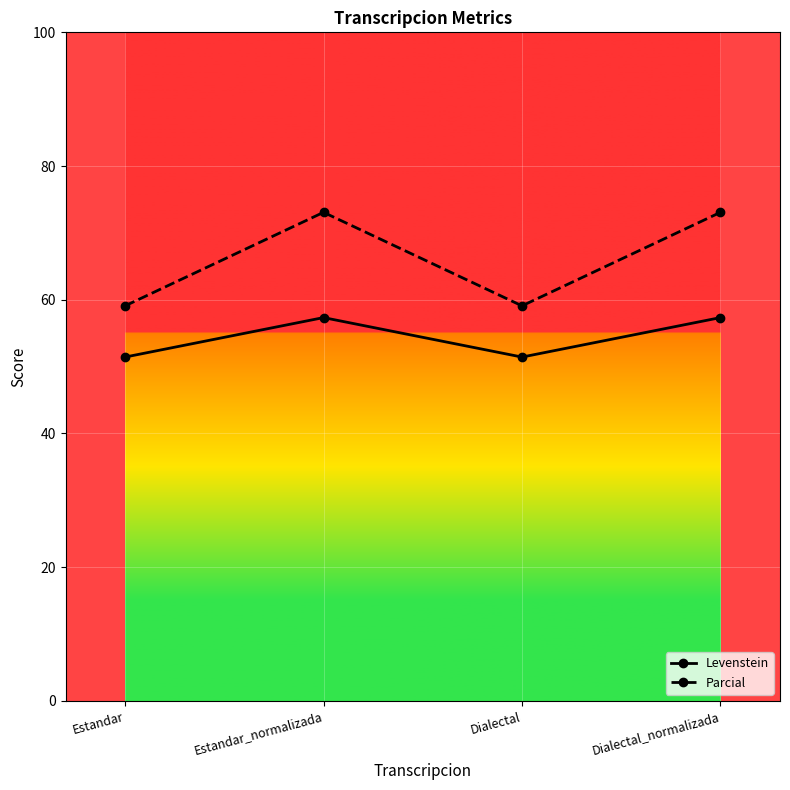

Reading right to left, list all the values displayed in this chart.

Levenstein: 57.3	51.4	57.3	51.4
Parcial: 73.1	59.1	73.1	59.1